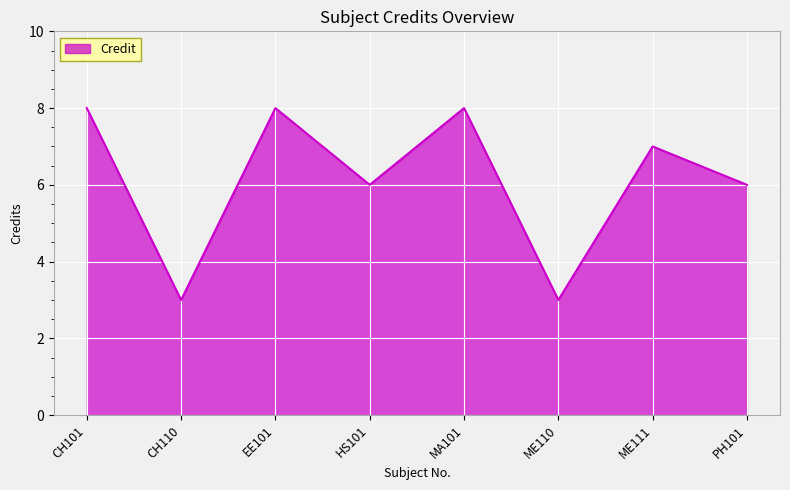

What is the greatest value displayed?

8